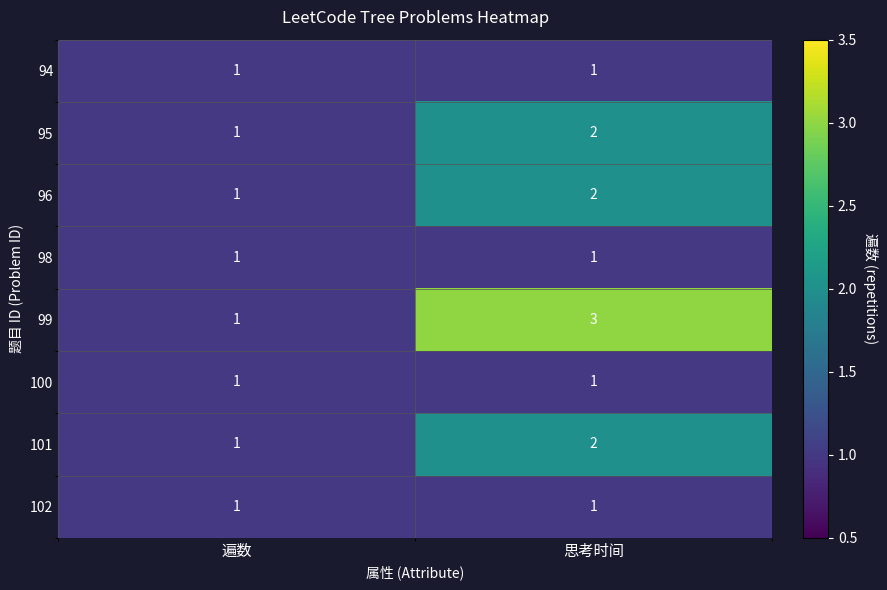

What is the total value across all series at 遍数?

8